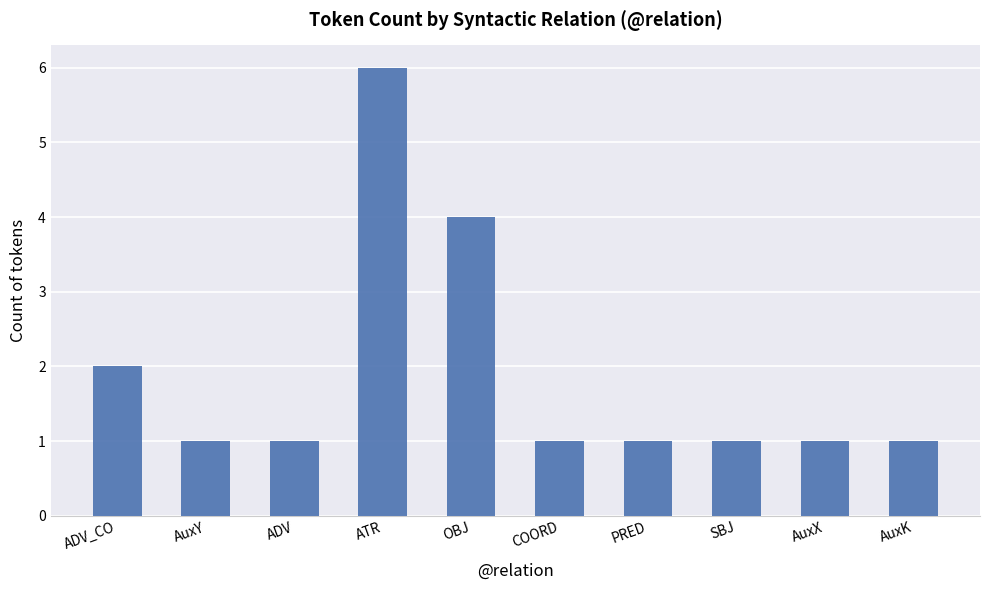

Count the values in the range 1 to 2.

8